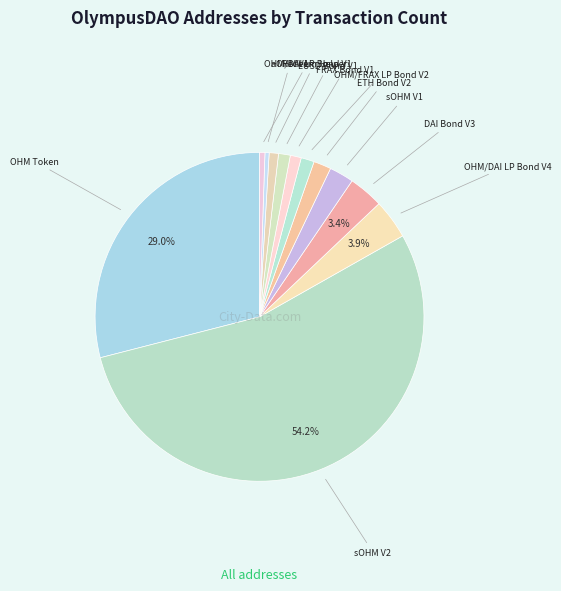

Rank the categories by value from highest to lowest.

sOHM V2, OHM Token, OHM/DAI LP Bond V4, DAI Bond V3, sOHM V1, ETH Bond V2, OHM/FRAX LP Bond V2, LUSD Bond V1, FRAX Bond V1, Redeem Helper, OHM/DAI LP Bond V1, aOHM V1